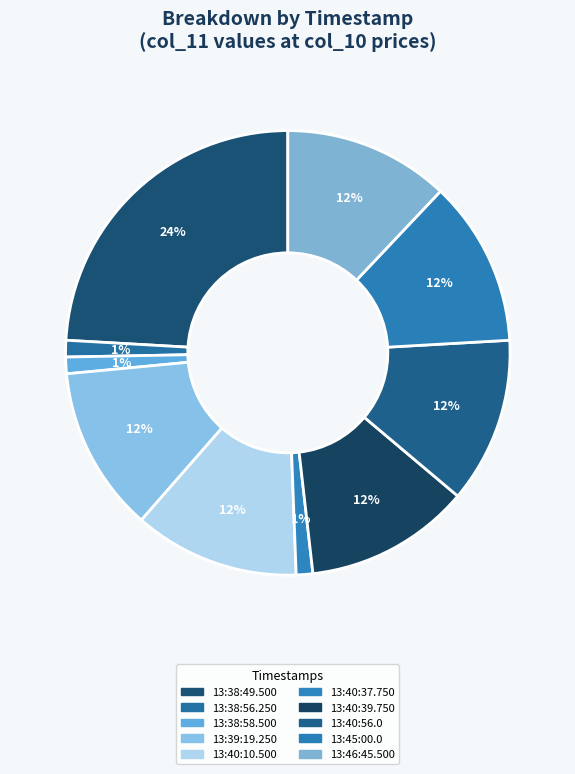

How many slices are in this pie chart?

10